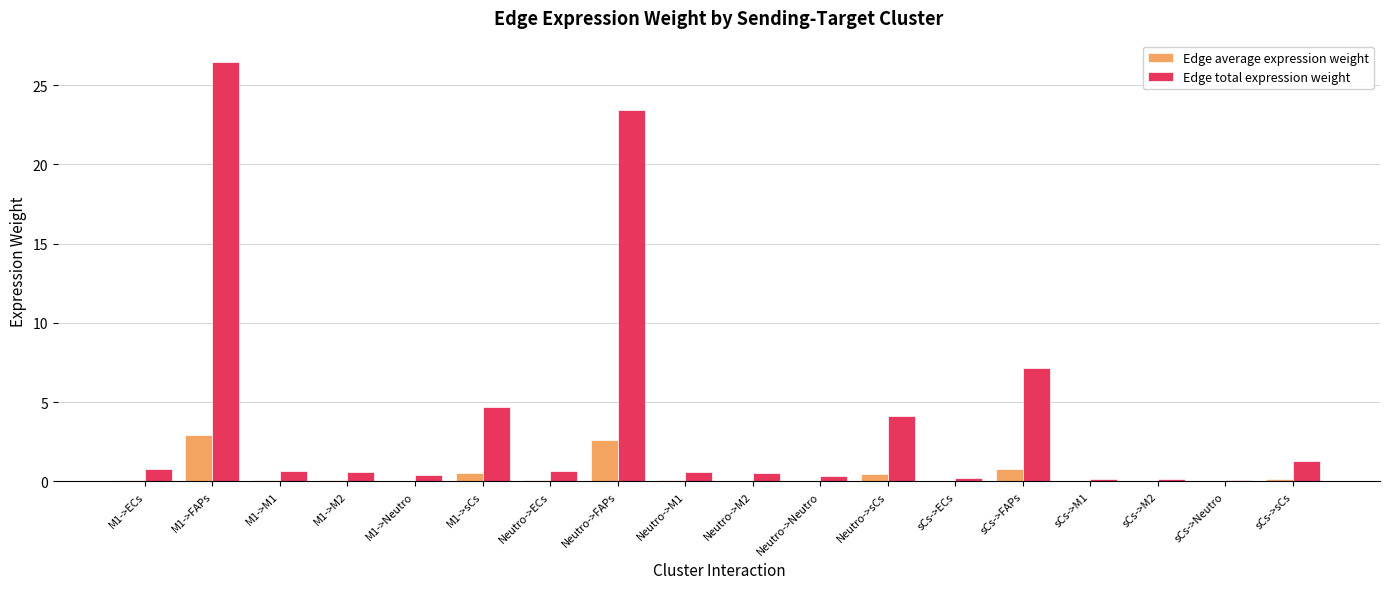

At which category is the sum across all series the highest?

M1->FAPs